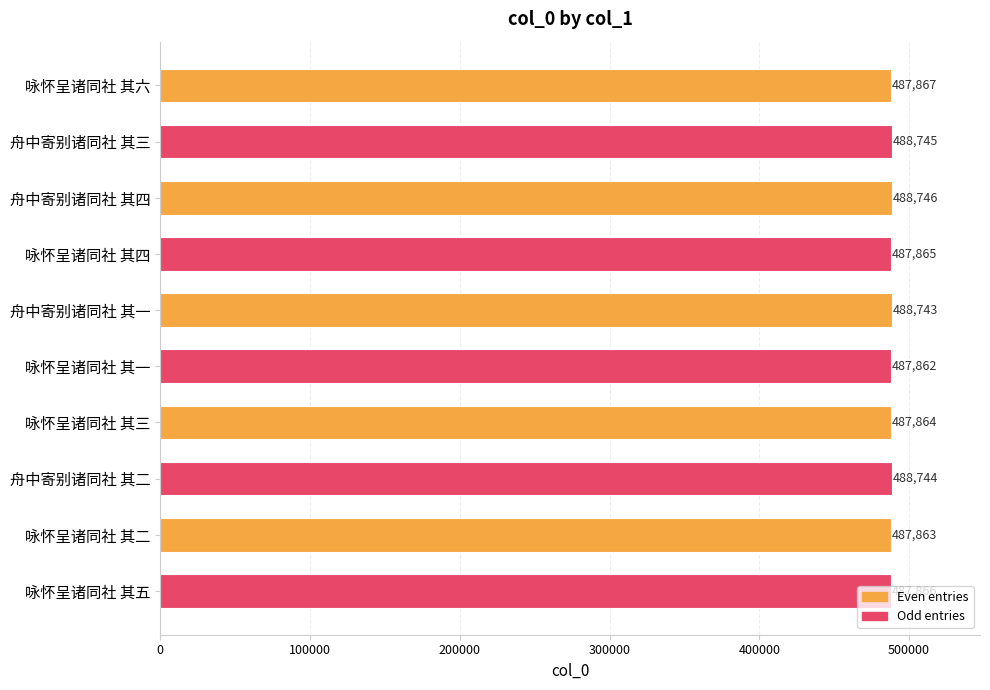

Between 咏怀呈诸同社 其五 and 咏怀呈诸同社 其四, which is larger?

咏怀呈诸同社 其五